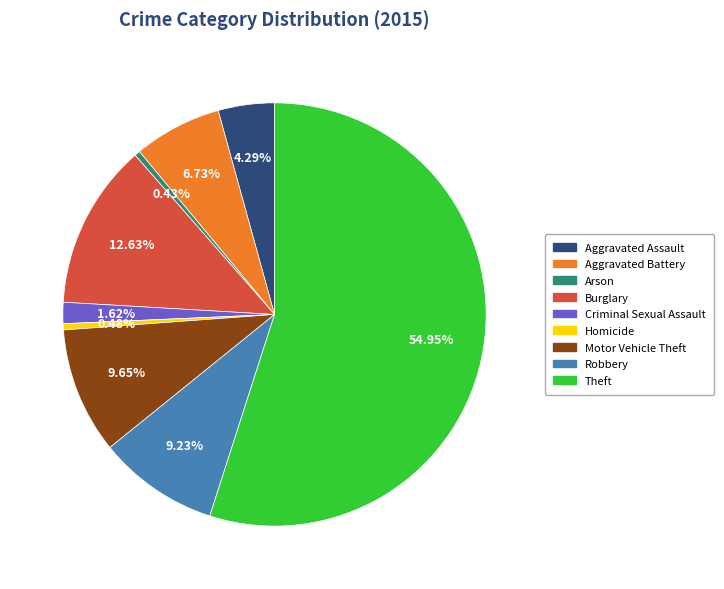

Is Burglary the majority of the pie?

No